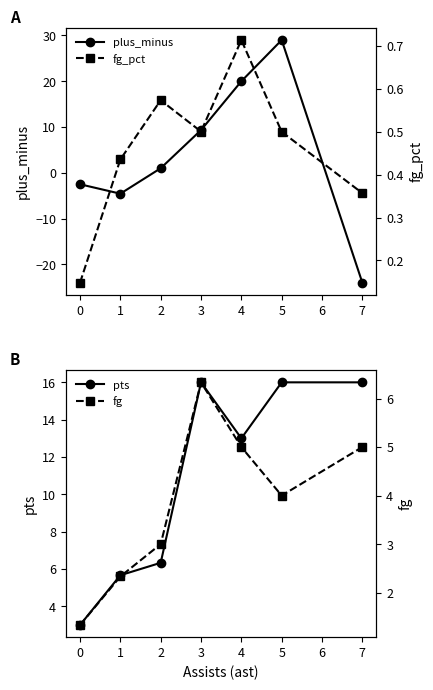

The value of plus_minus at 1 is -4.6. True or false?

True